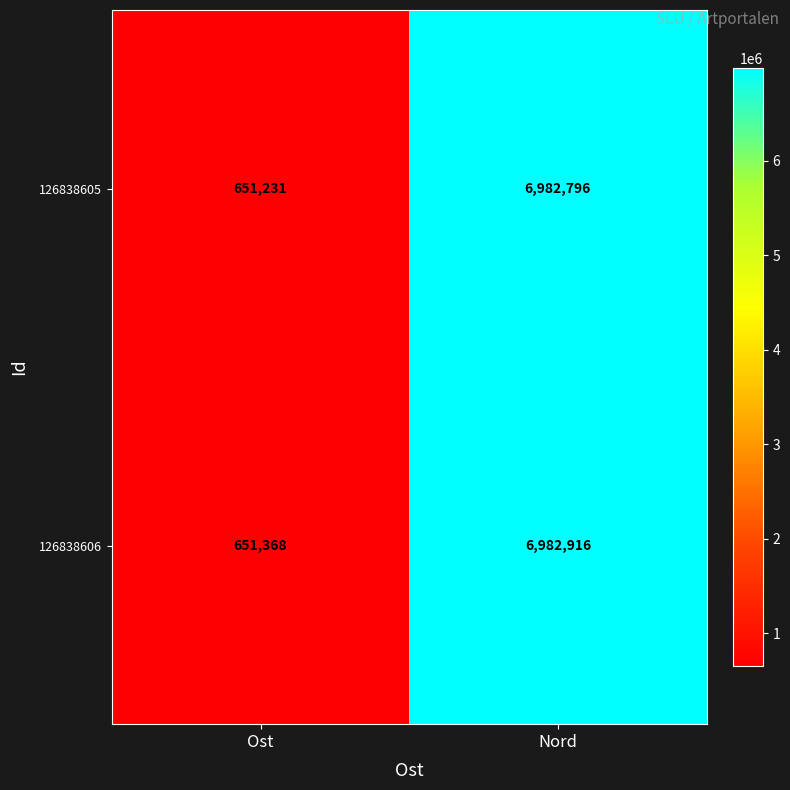

True or false: 126838606 has a value of 6982916 at Nord.

True